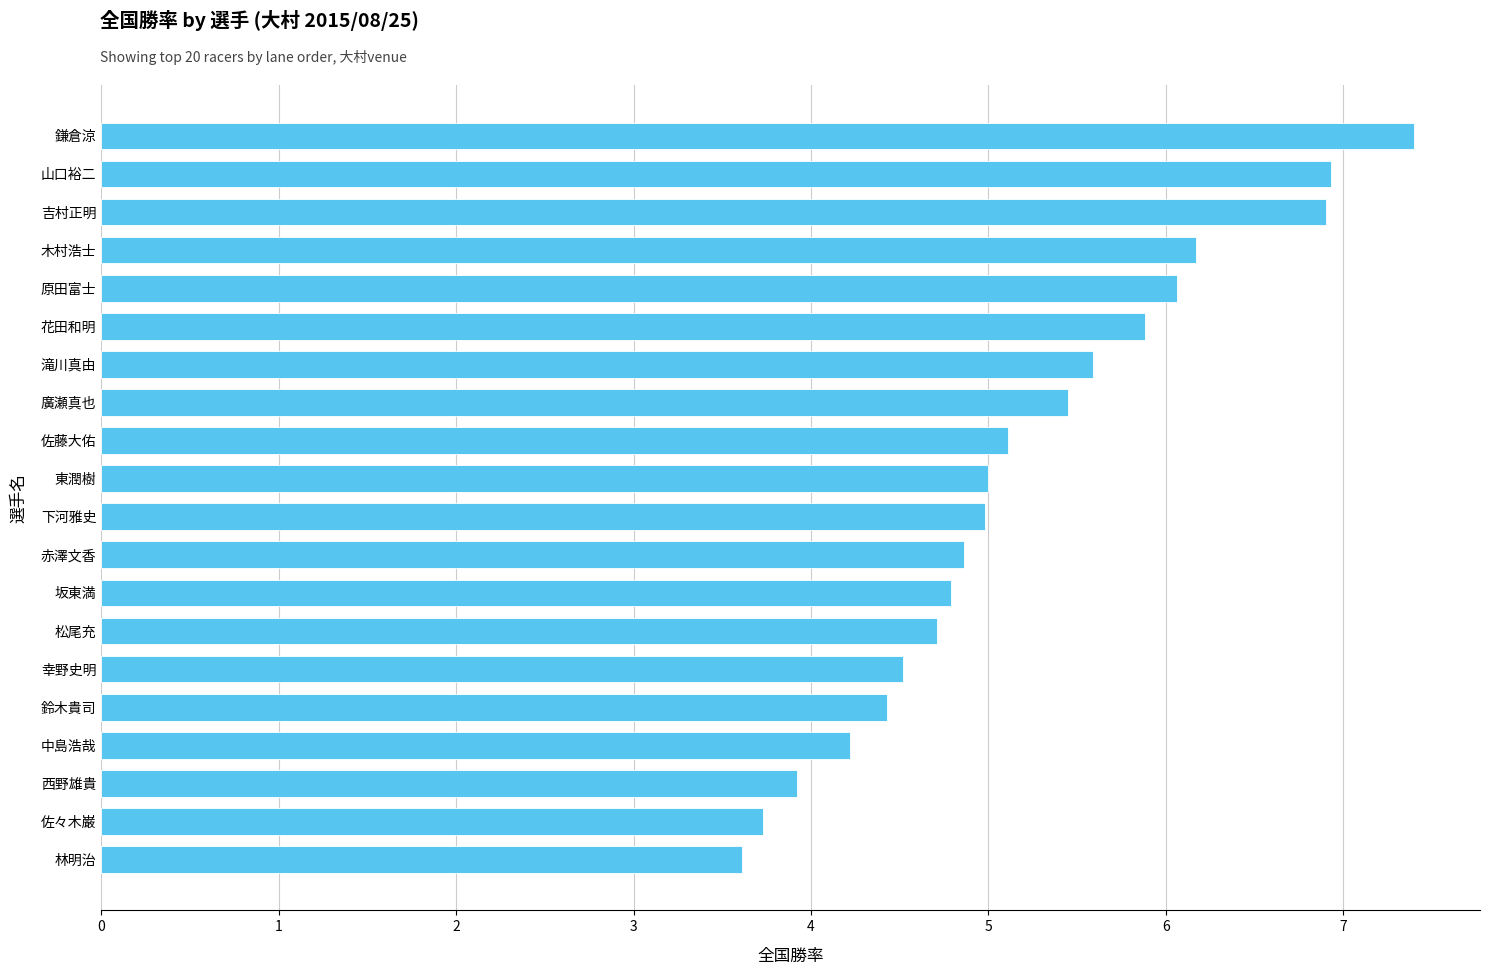

Count the number of data series in this chart.

1